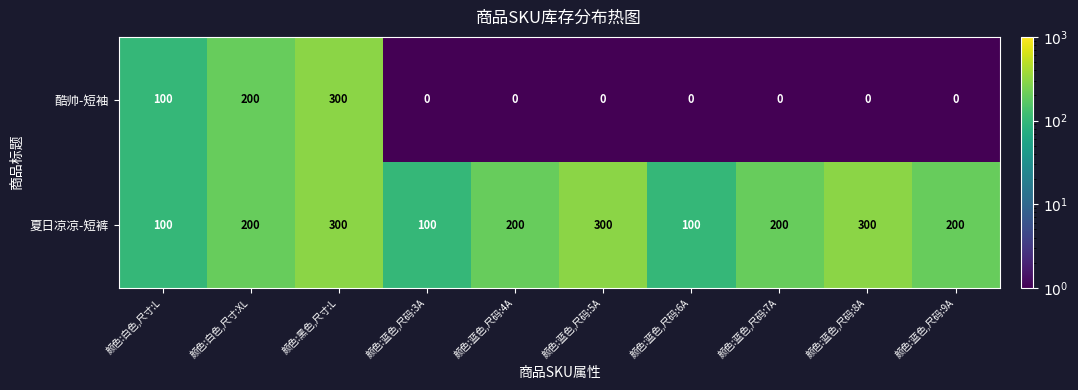

Is it true that 夏日凉凉-短裤 equals 112 at 颜色:蓝色,尺码:5A?

False